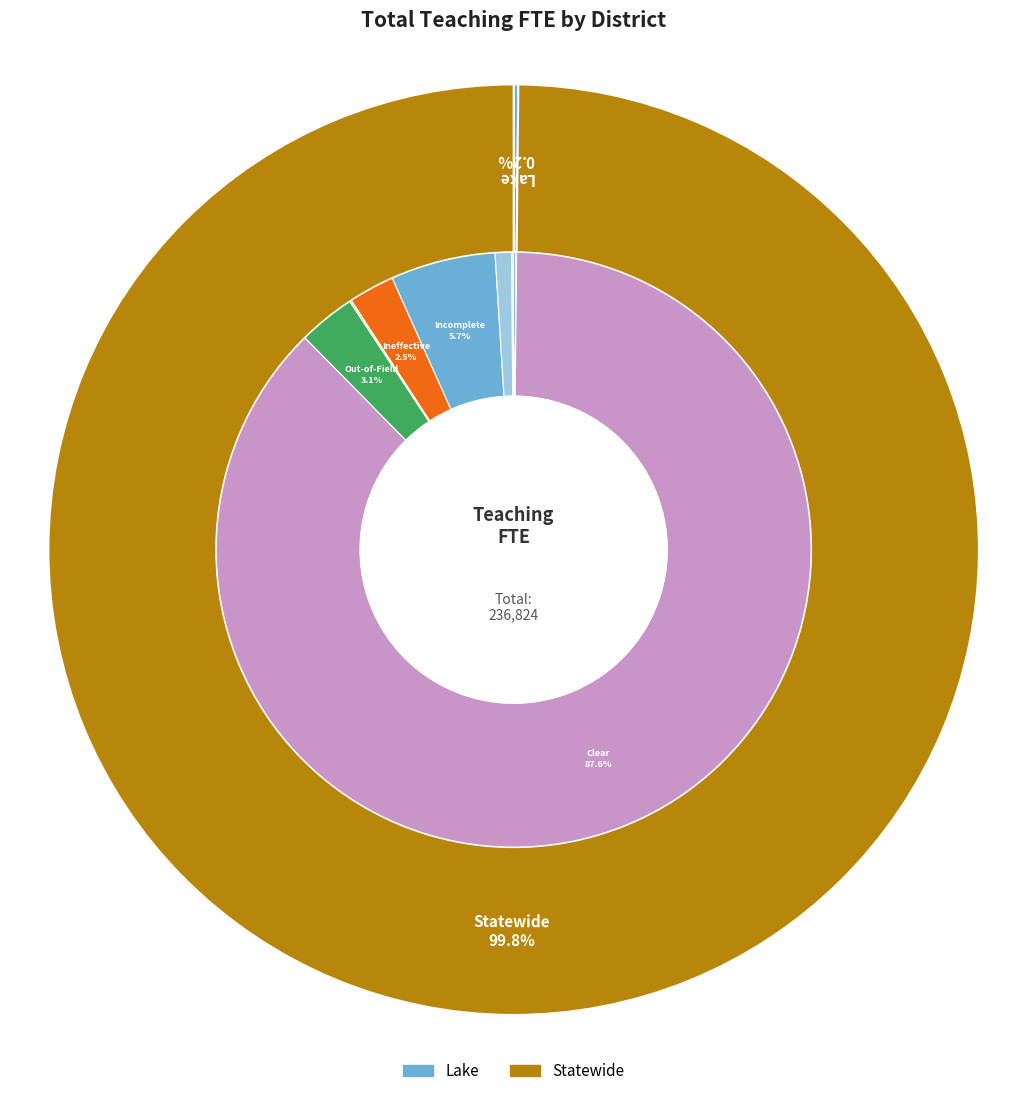

Which category has the biggest portion of the pie?

Statewide